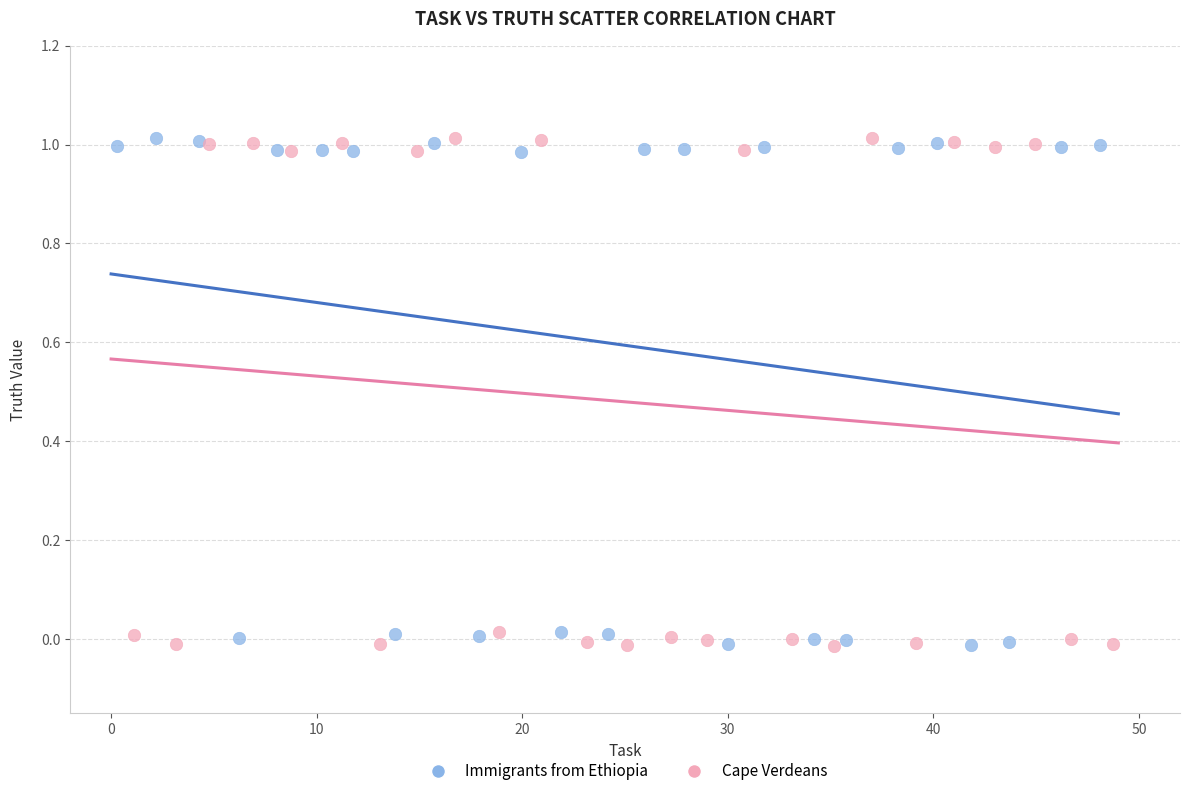

What are all the series names shown in the legend?

Immigrants from Ethiopia, Cape Verdeans